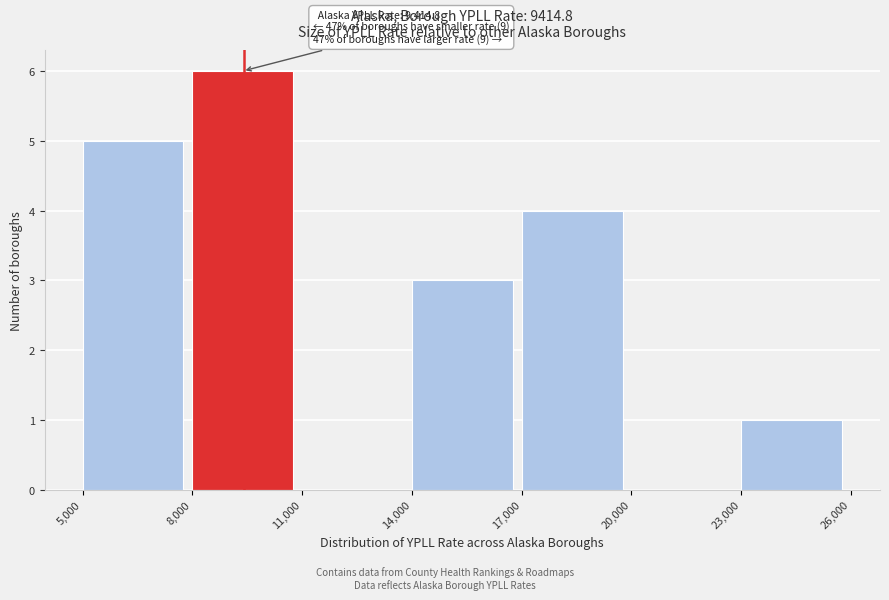

Which range on the x-axis has the tallest bar?

8,000 to 11,000